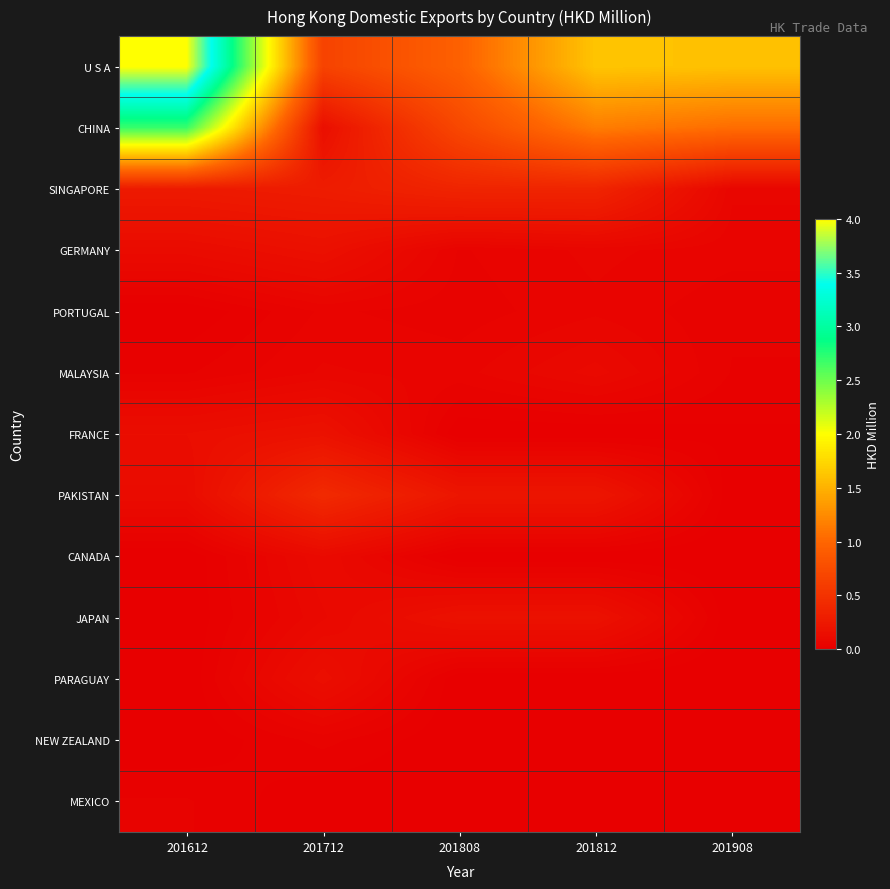

Reading left to right, list all the values displayed in this chart.

U S A: 201612=4.0	201712=0.7	201808=1.0	201812=1.6	201908=1.6
CHINA: 201612=2.7	201712=0.1	201808=0.7	201812=1.2	201908=1.0
SINGAPORE: 201612=0.3	201712=0.3	201808=0.4	201812=0.4	201908=0.1
GERMANY: 201612=0.1	201712=0.2	201808=0.0	201812=0.1	201908=0.1
PORTUGAL: 201612=0.0	201712=0.1	201808=0.0	201812=0.1	201908=0.0
MALAYSIA: 201612=0.0	201712=0.1	201808=0.1	201812=0.1	201908=0.0
FRANCE: 201612=0.1	201712=0.2	201808=0.0	201812=0.0	201908=0.0
PAKISTAN: 201612=0.1	201712=0.4	201808=0.2	201812=0.2	201908=0.0
CANADA: 201612=0.0	201712=0.1	201808=0.0	201812=0.0	201908=0.0
JAPAN: 201612=0.0	201712=0.1	201808=0.2	201812=0.2	201908=0.0
PARAGUAY: 201612=0.0	201712=0.2	201808=0.0	201812=0.0	201908=0.0
NEW ZEALAND: 201612=0.0	201712=0.0	201808=0.0	201812=0.0	201908=0.0
MEXICO: 201612=0.0	201712=0.0	201808=0.0	201812=0.0	201908=0.0